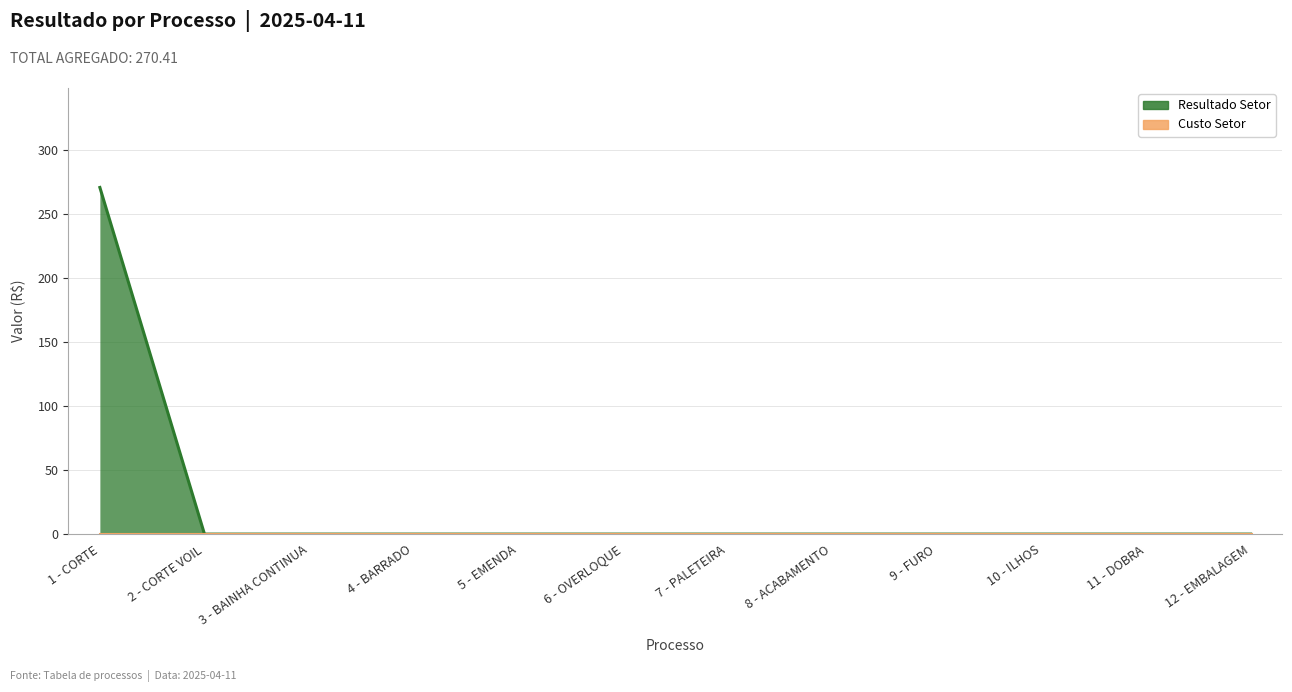

What is the label of the 7th point from the right?

6 - OVERLOQUE